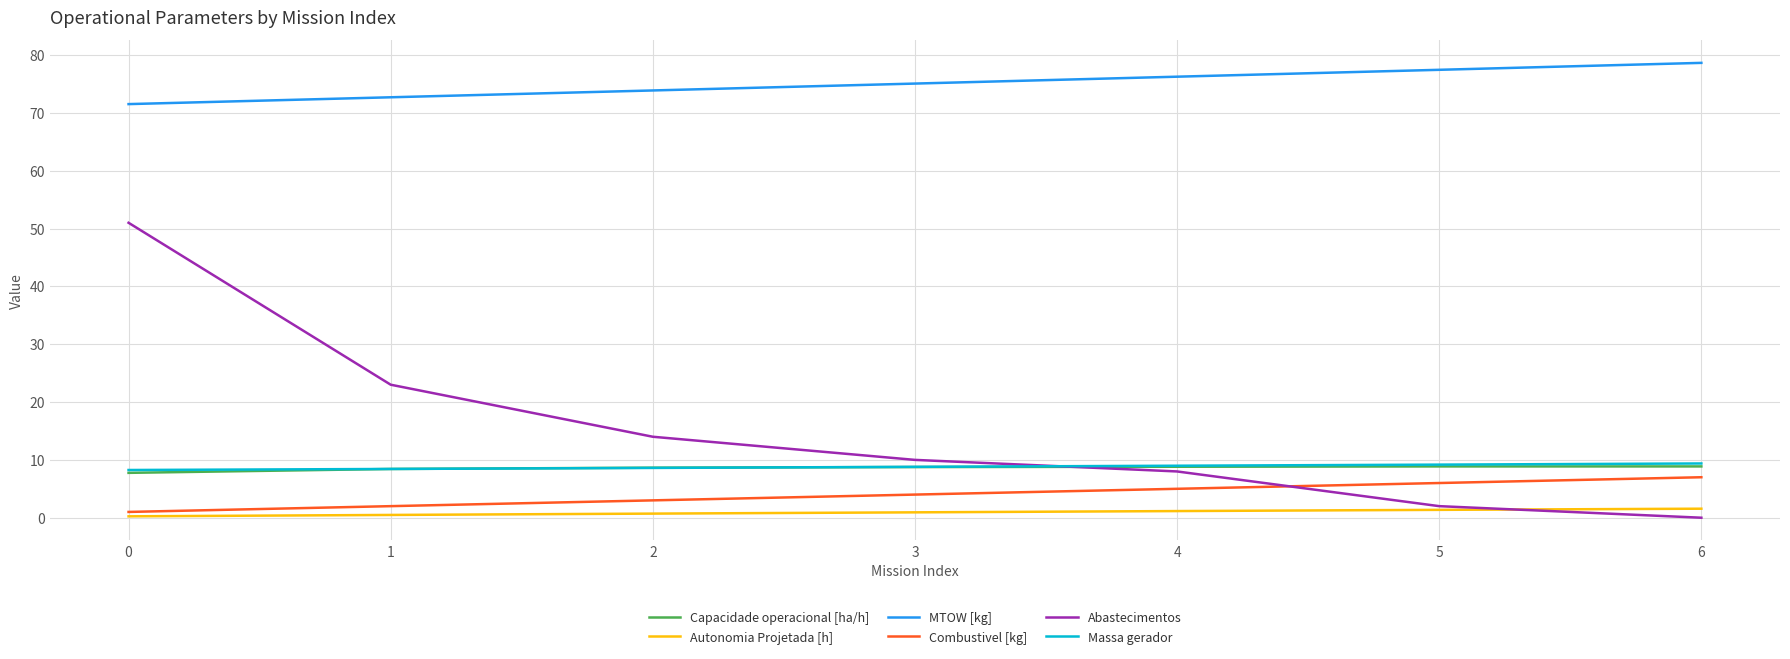

True or false: Massa gerador has a value of 15.7 at 4.

False